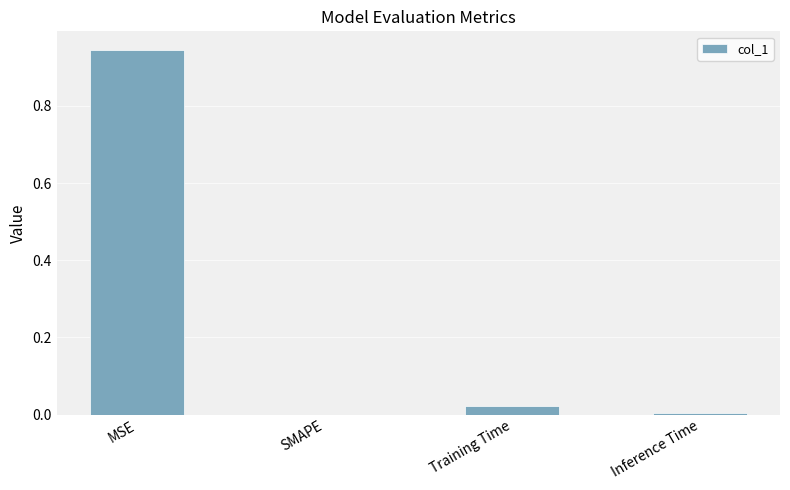

Which category has the highest value across all series?

MSE